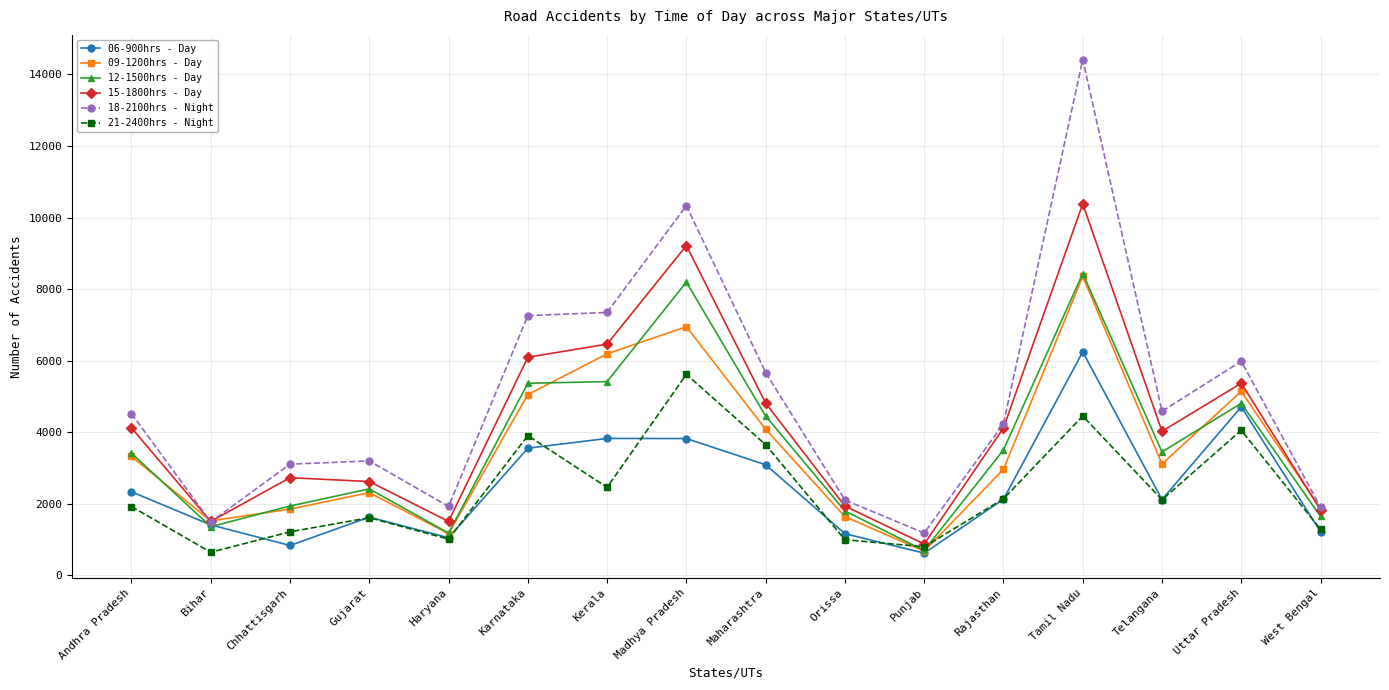

Between Haryana and Maharashtra, which series saw the biggest shift?

18-2100hrs - Night